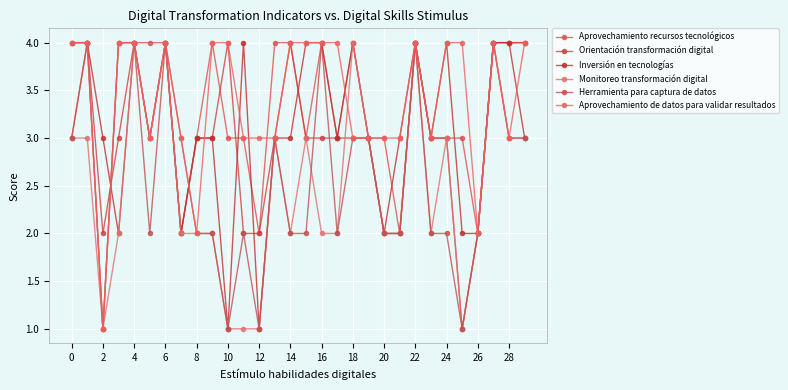

Reading left to right, list all the values displayed in this chart.

Aprovechamiento recursos tecnológicos: 3	4	1	4	4	4	4	2	3	4	3	3	2	4	4	3	4	3	4	3	3	2	4	3	3	3	2	4	4	4
Orientación transformación digital: 4	4	2	3	4	3	4	2	3	3	4	2	2	3	4	3	3	3	3	3	2	2	4	3	3	1	2	4	4	4
Inversión en tecnologías: 4	4	3	2	4	3	4	2	3	3	1	4	1	3	3	4	4	3	4	3	2	3	4	3	4	2	2	4	4	3
Monitoreo transformación digital: 3	3	1	2	4	3	4	2	2	2	1	1	1	3	2	3	2	2	4	3	2	2	4	2	3	1	2	4	3	3
Herramienta para captura de datos: 3	4	1	4	4	2	4	3	2	2	1	2	1	3	2	2	4	2	3	3	2	2	4	2	2	1	2	4	3	3
Aprovechamiento de datos para validar resultados: 4	4	1	4	4	3	4	3	2	4	4	3	3	3	4	4	4	4	3	3	3	3	4	3	4	4	2	4	3	4